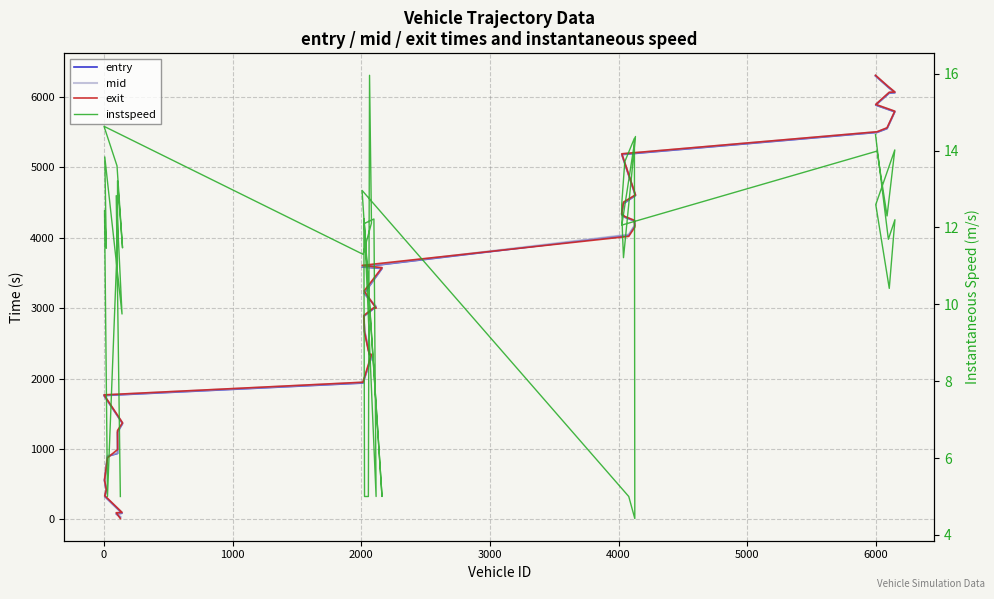

True or false: mid and entry intersect in this chart.

False